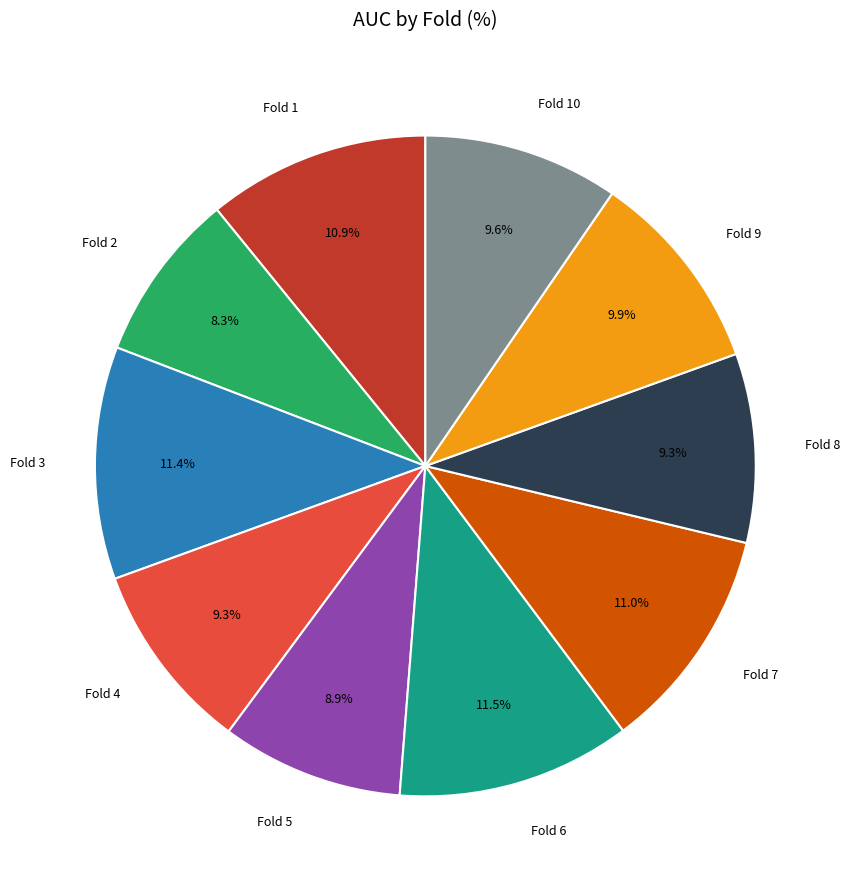

Count the number of slices in the pie.

10